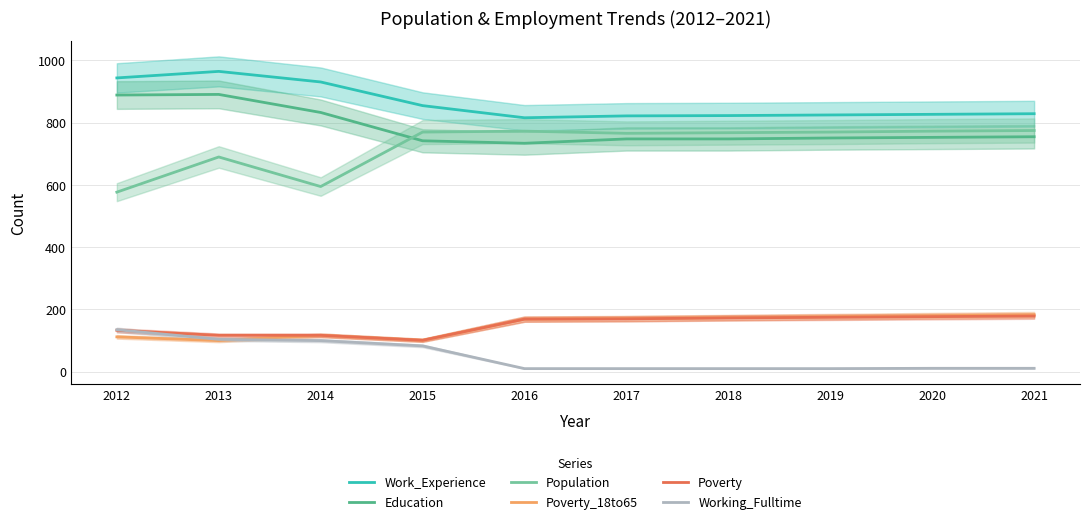

Reading left to right, what are all the values shown in this chart?

Work_Experience: 944	965	931	855	816	822	823	825	827	829
Education: 889	891	833	742	734	748	748	751	753	755
Population: 577	690	595	770	773	766	768	770	773	775
Poverty_18to65: 112	100	117	101	169	171	174	177	180	183
Poverty: 133	117	117	101	169	170	173	175	177	179
Working_Fulltime: 135	104	100	83	10	10	10	10	11	11